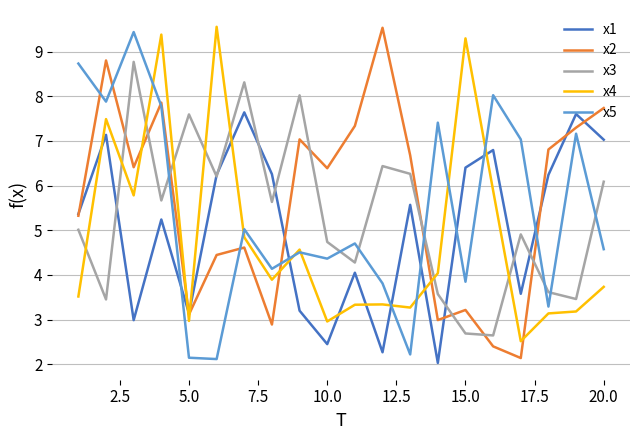

After their last crossing, which series has the higher values: x5 or x3?

x3